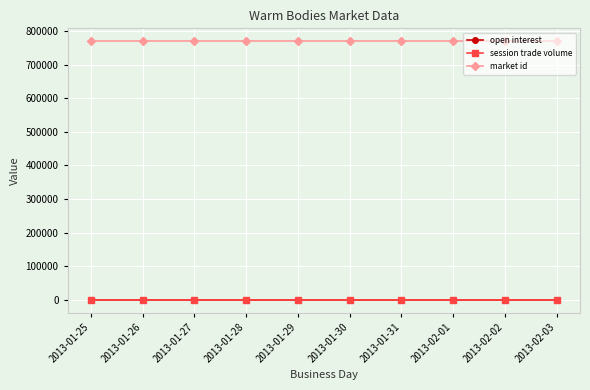

Which category has the lowest value across all series?

2013-01-25